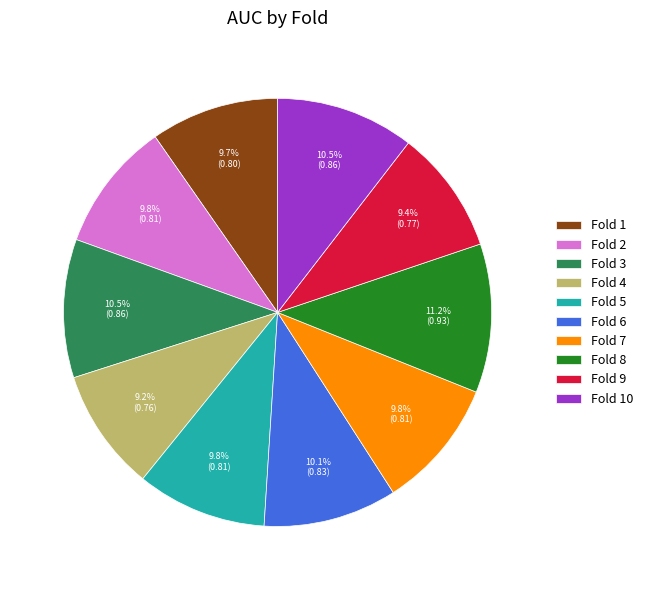

To the nearest percent, what is the average slice percentage?

10%